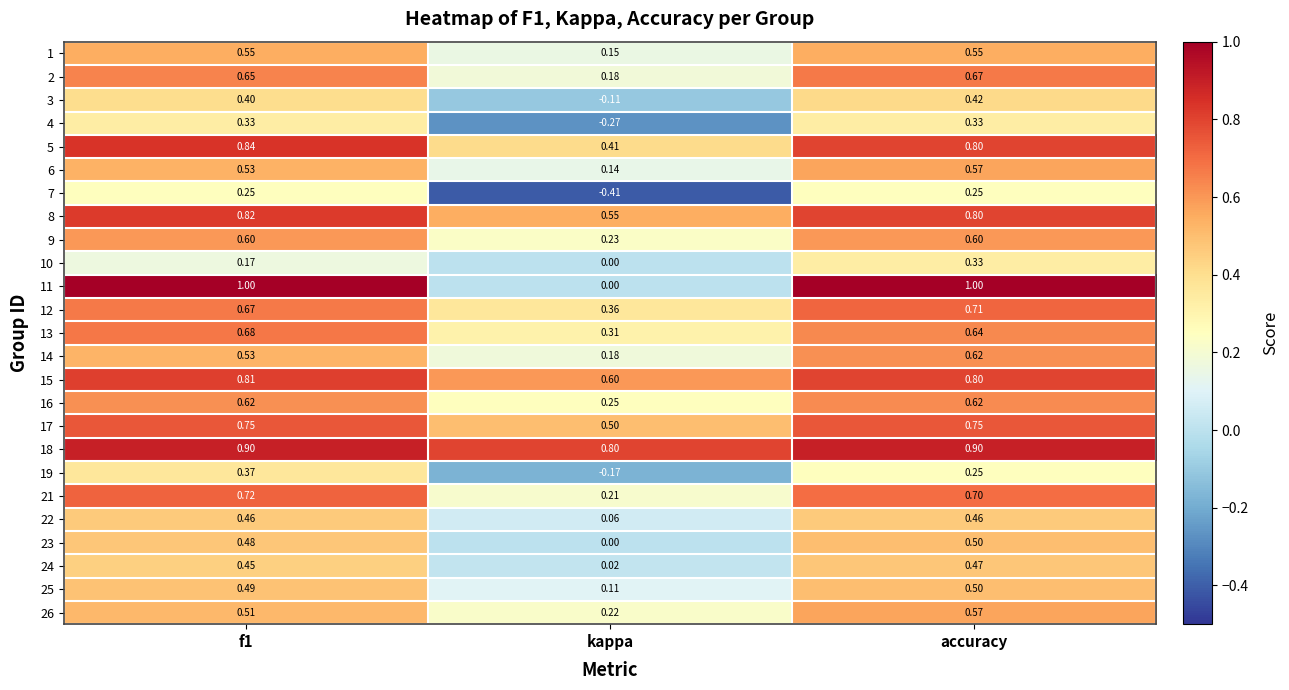

Which series has the widest spread of values?

11